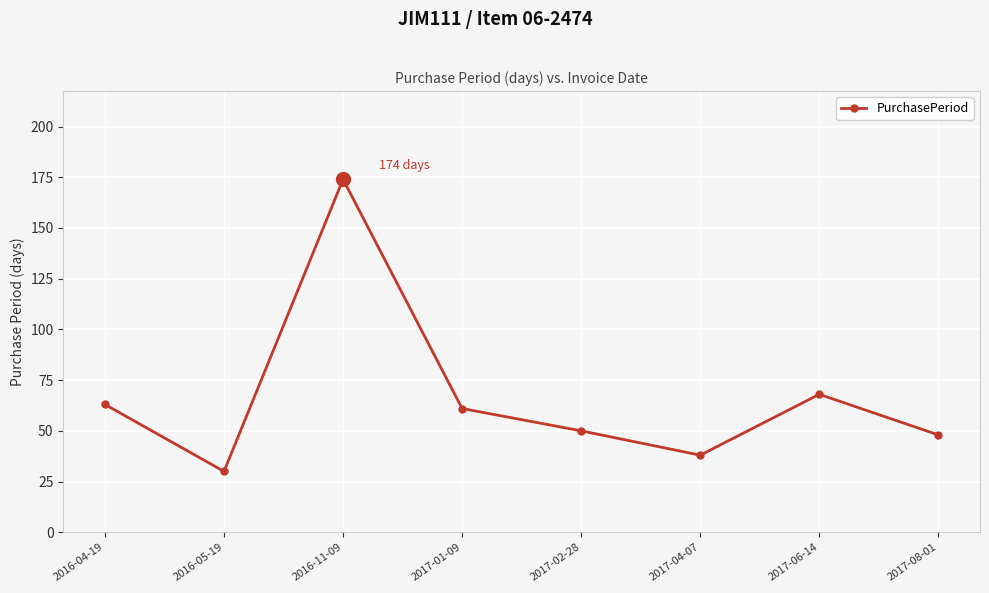

What is the label of the 5th point from the left?

2017-02-28